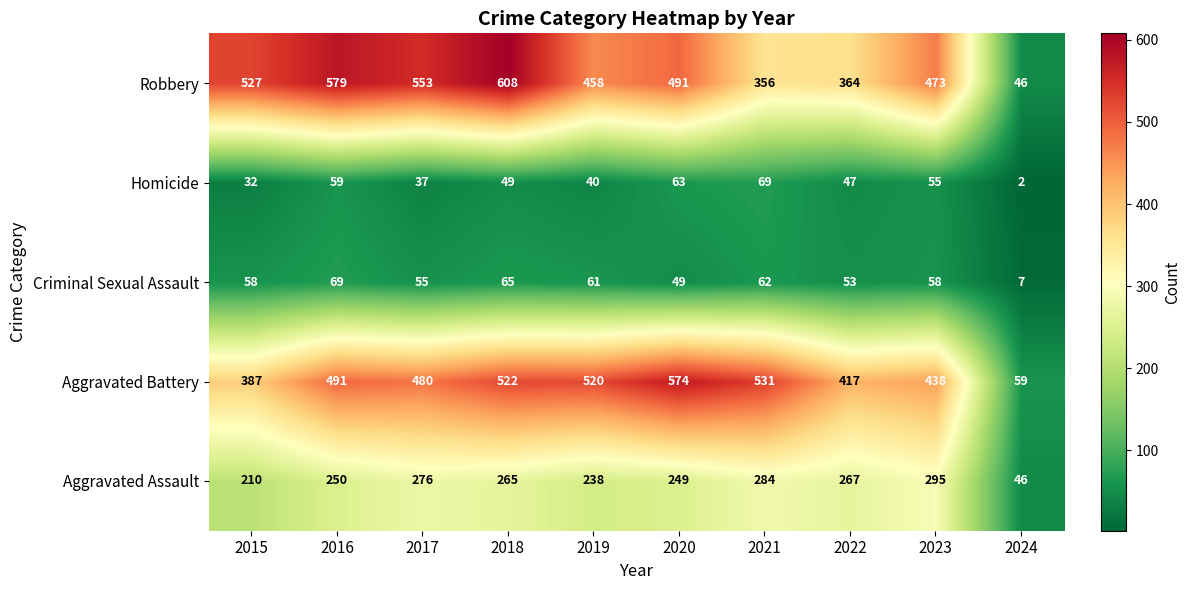

At which label is Aggravated Battery closest to 316?

2015